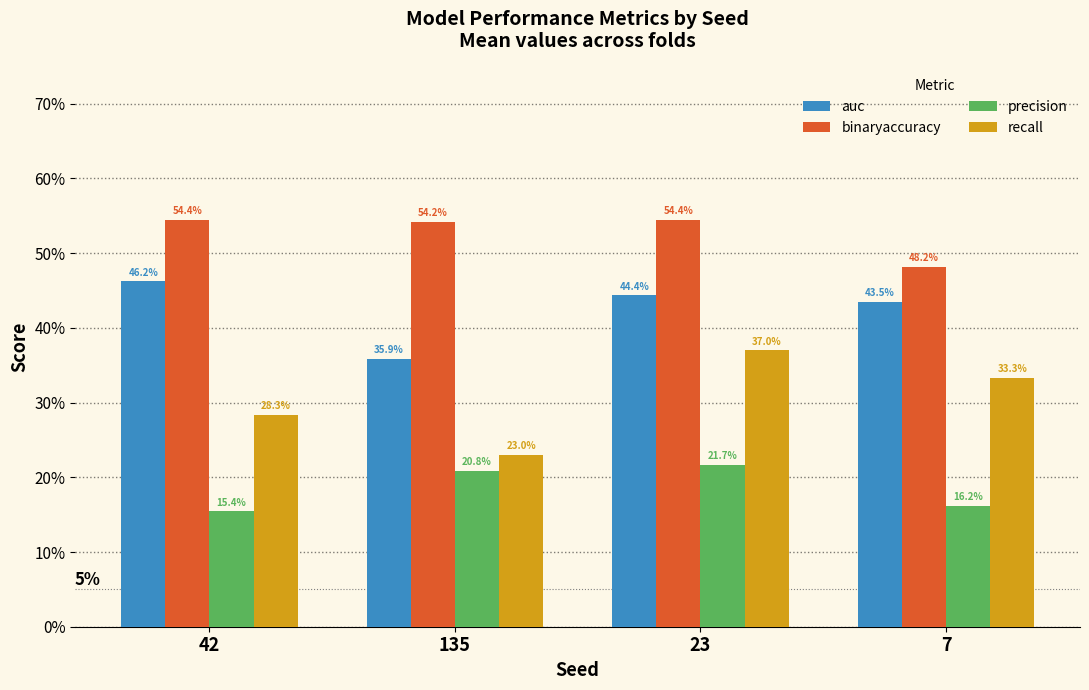

Reading left to right, extract all data points from this chart.

auc: 42=0.5	135=0.4	23=0.4	7=0.4
binaryaccuracy: 42=0.5	135=0.5	23=0.5	7=0.5
precision: 42=0.2	135=0.2	23=0.2	7=0.2
recall: 42=0.3	135=0.2	23=0.4	7=0.3